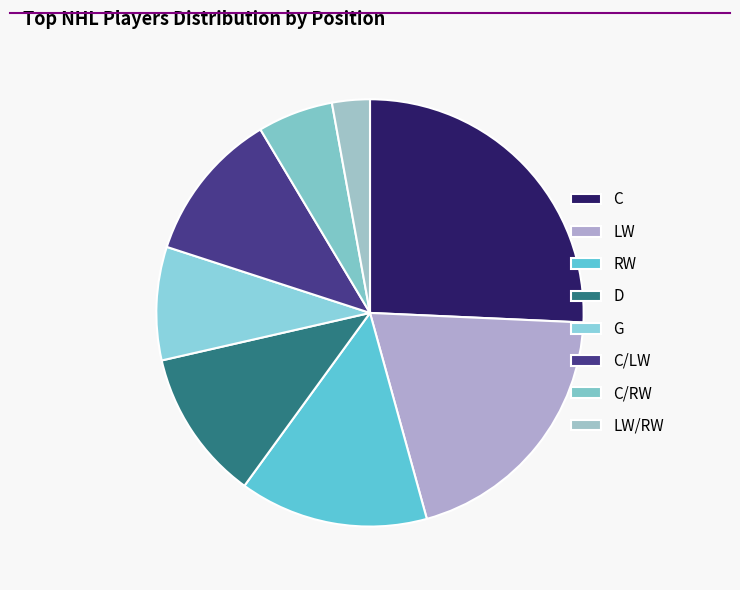

Count the number of slices in the pie.

8